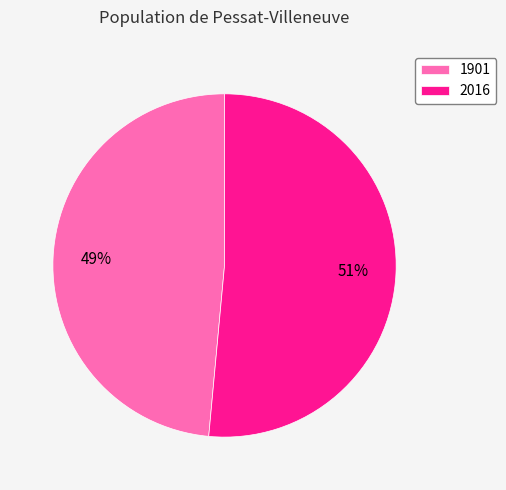

Rank the categories by value from lowest to highest.

1901, 2016